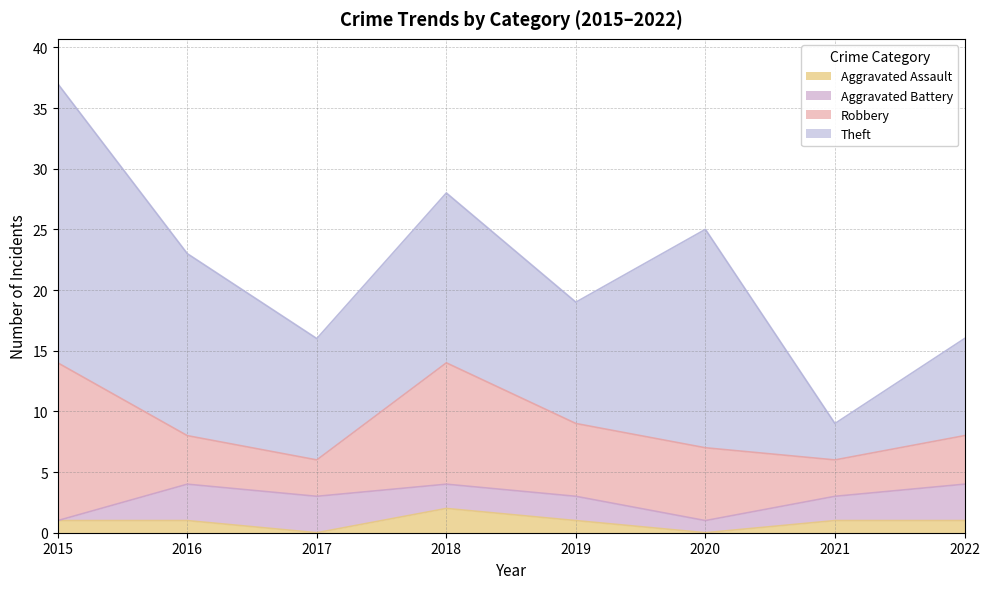

What is the difference between the Robbery values at 2022 and 2018?

6